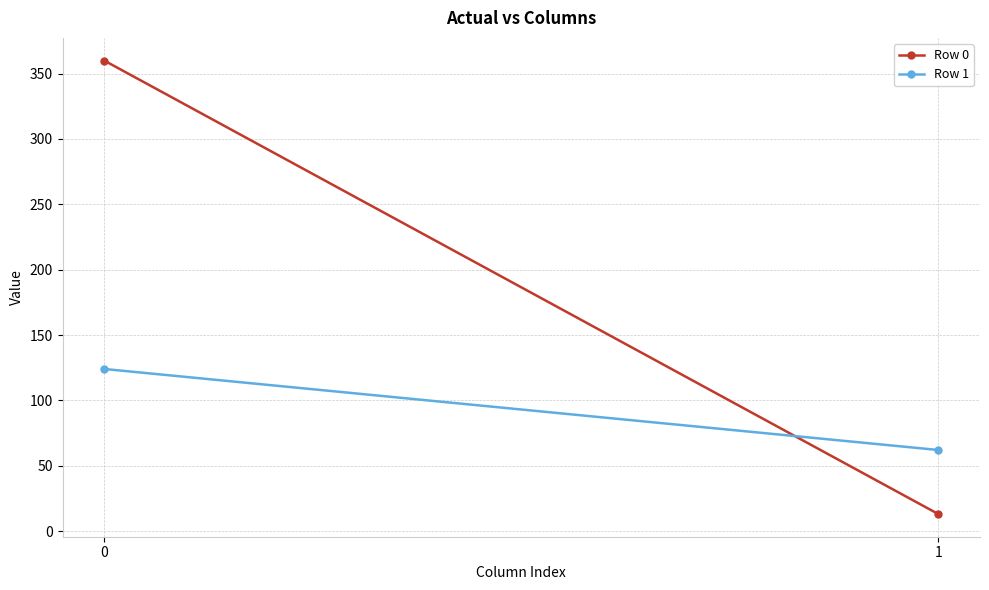

What is the difference between the Row 1 values at 1 and 0?

62